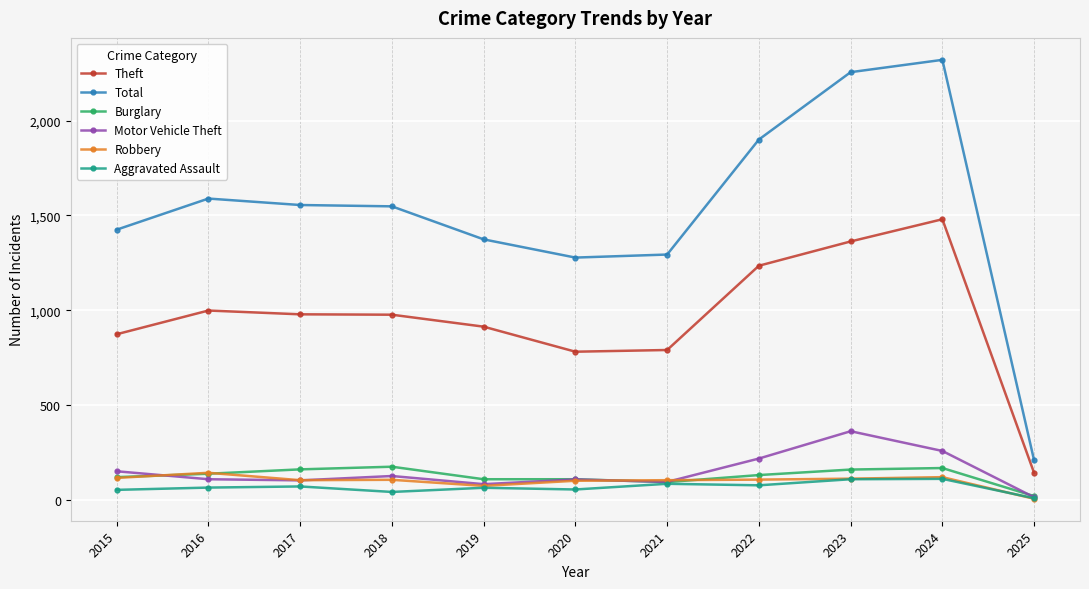

Which series has the widest spread of values?

Total